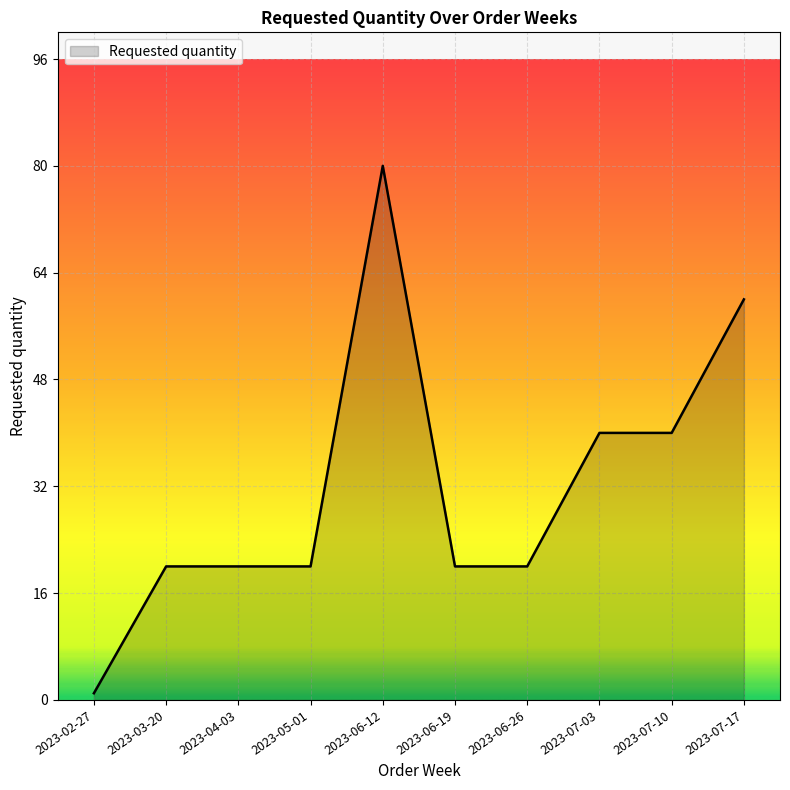

At which category does the chart reach its minimum across all series?

2023-02-27